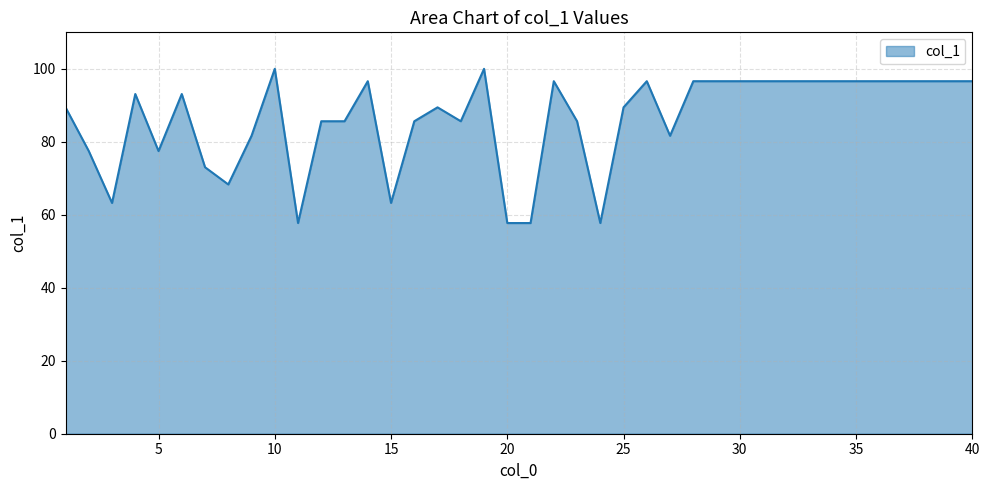

How many values are below 93?

20